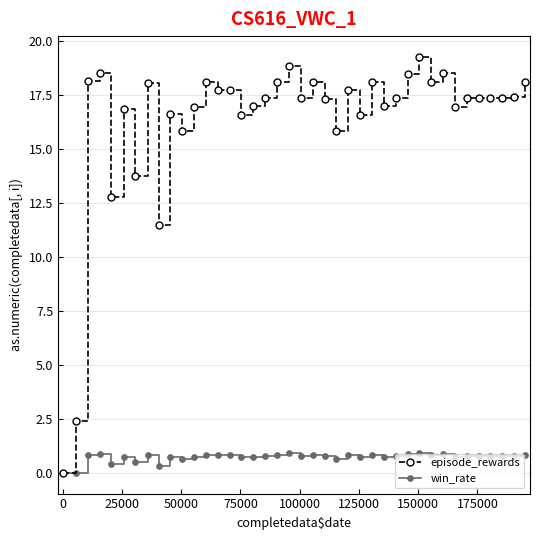

Rank the series by their maximum value, from lowest to highest.

win_rate, episode_rewards